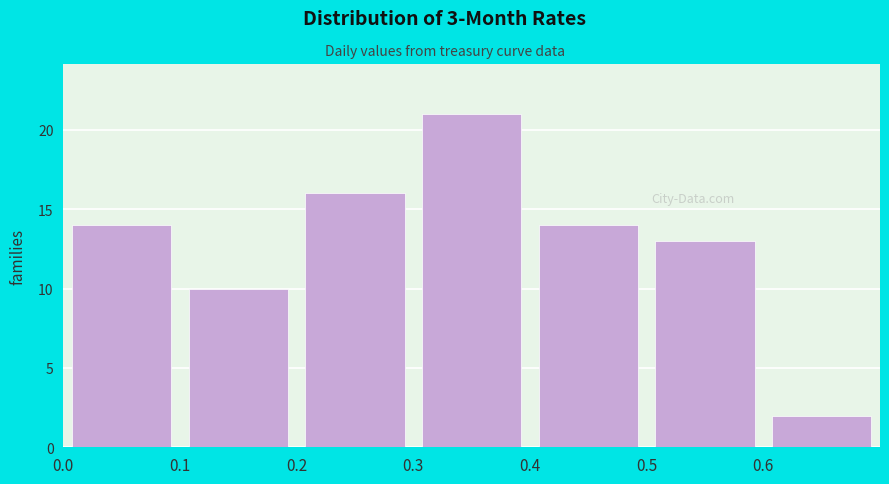

Reading left to right, transcribe this chart: for each bar, give the range it covers on the x-axis and its height. The values are not printed on the chart, so give them approximately, as read against the axis.

0.0 to 0.1: 14
0.1 to 0.2: 10
0.2 to 0.3: 16
0.3 to 0.4: 21
0.4 to 0.5: 14
0.5 to 0.6: 13
0.6 to 0.7: 2